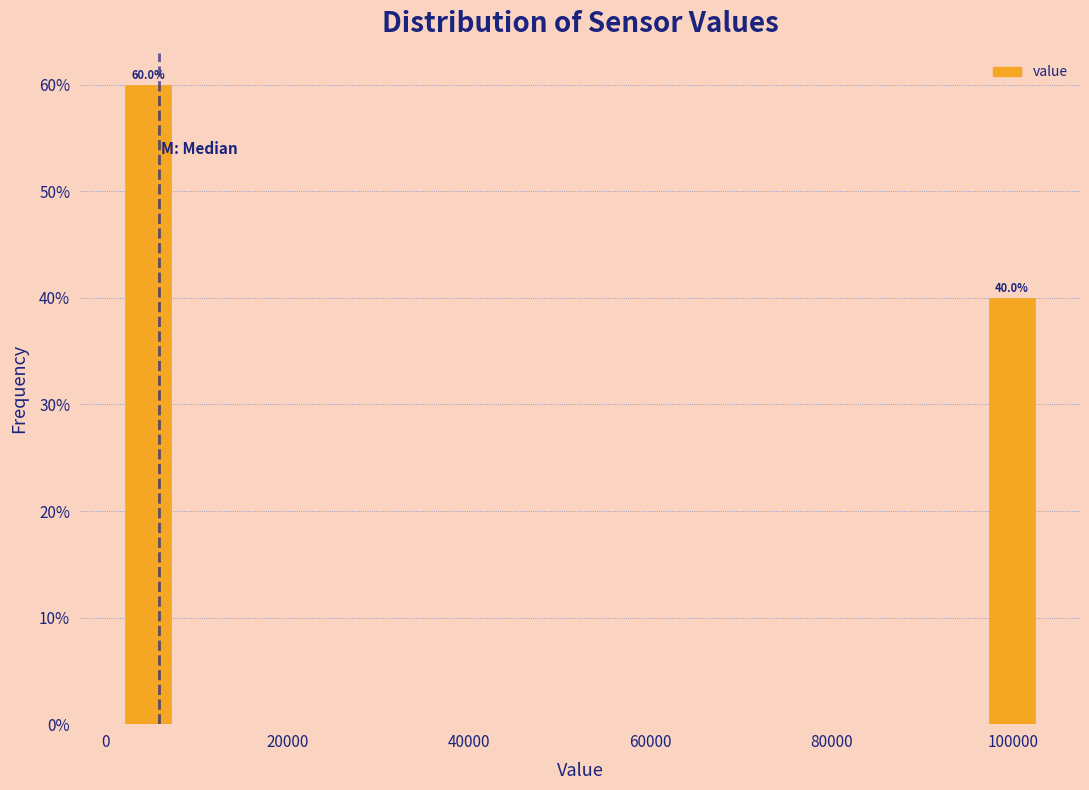

Around what value on the x-axis is the tallest bar? Give the approximate position of its centre, as read against the axis.

4000